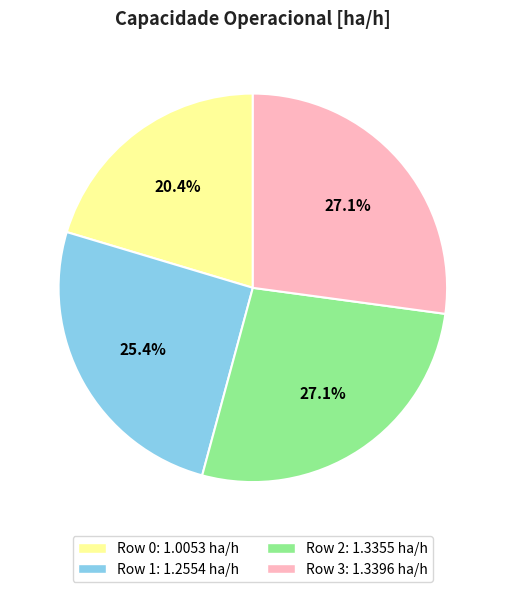

Does Row 1 account for over 50% of the chart?

No